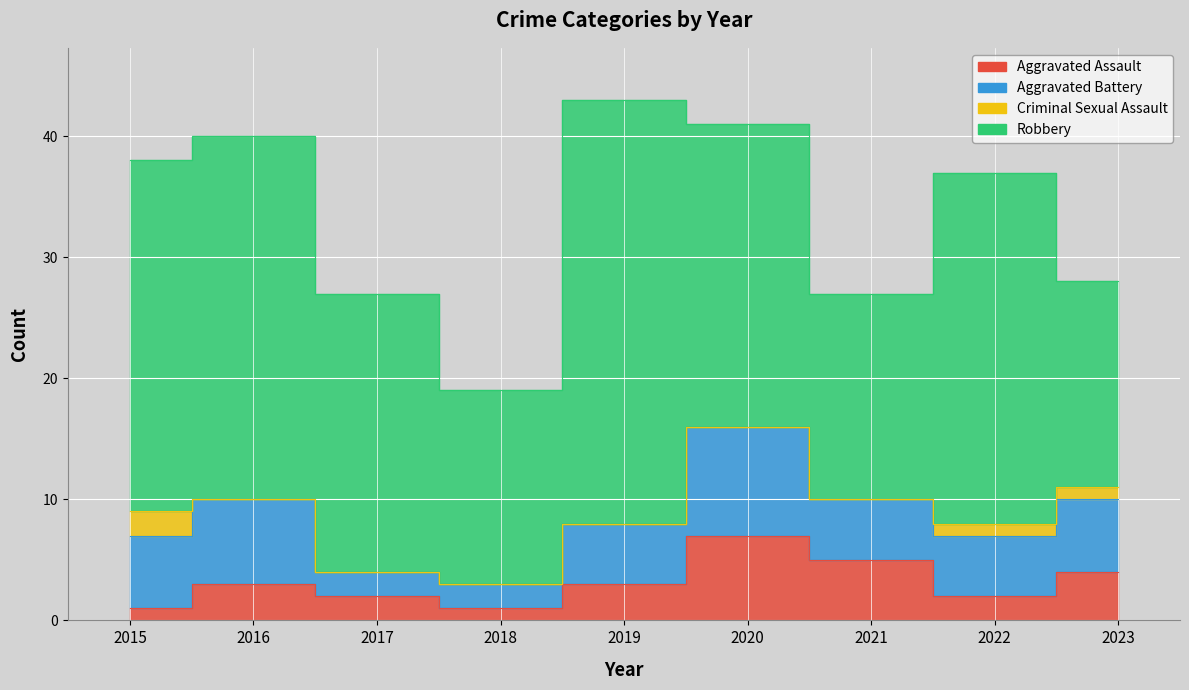

What is the spread (max minus min) of values at 2022?

28